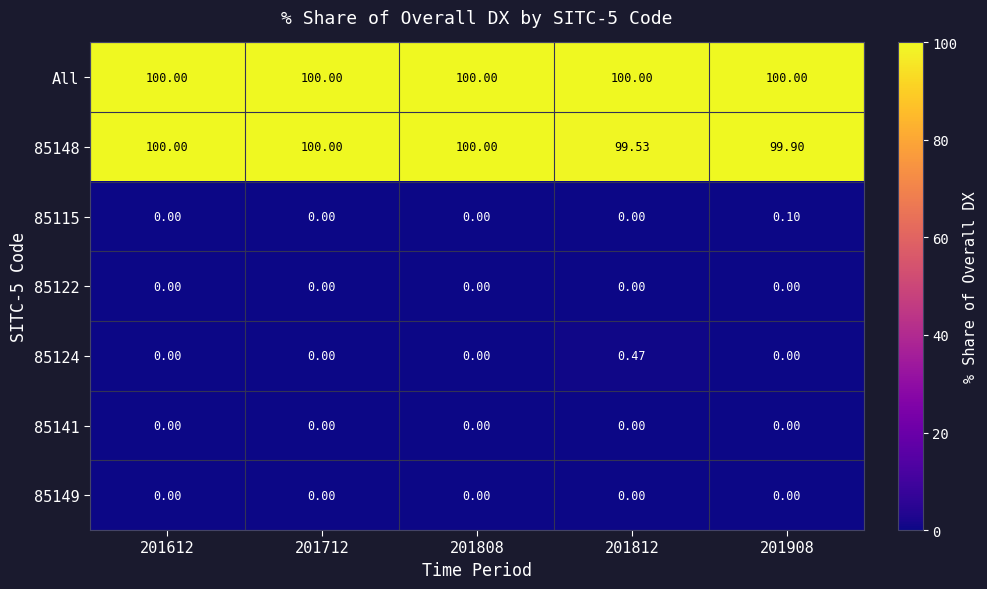

Which series has the largest total across all categories?

All